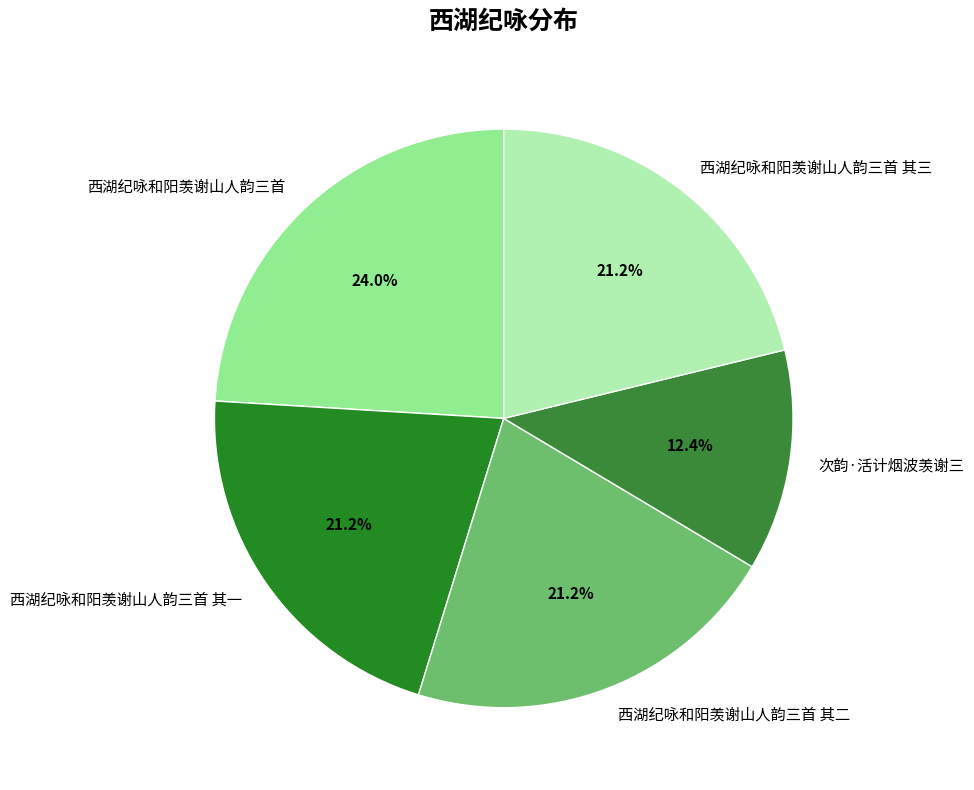

The 西湖纪咏和阳羡谢山人韵三首 其三 slice represents 27% of the pie. True or false?

False